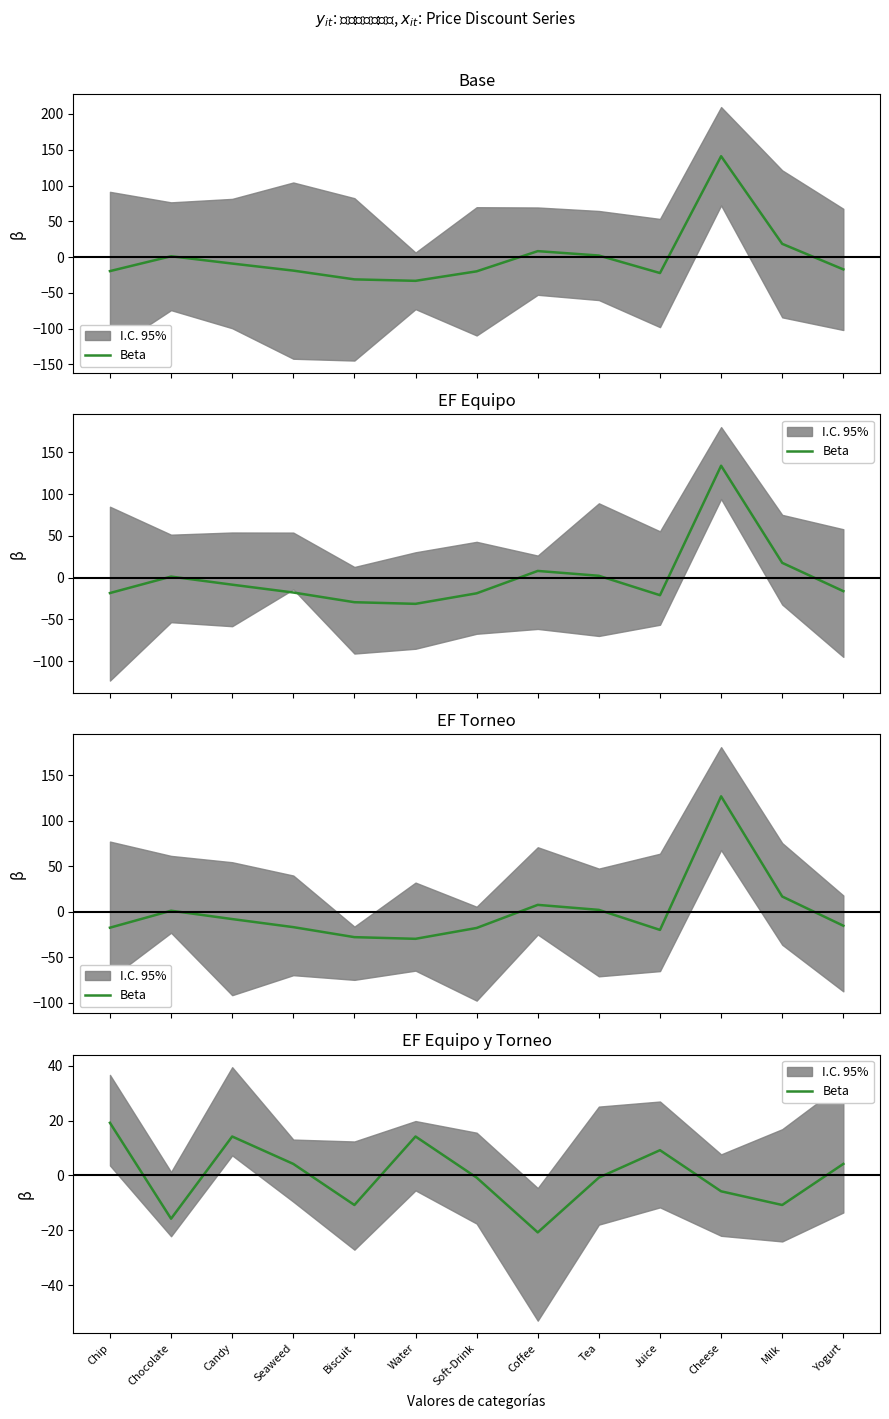

The chart shows a value of 9.2 at Juice. True or false?

True